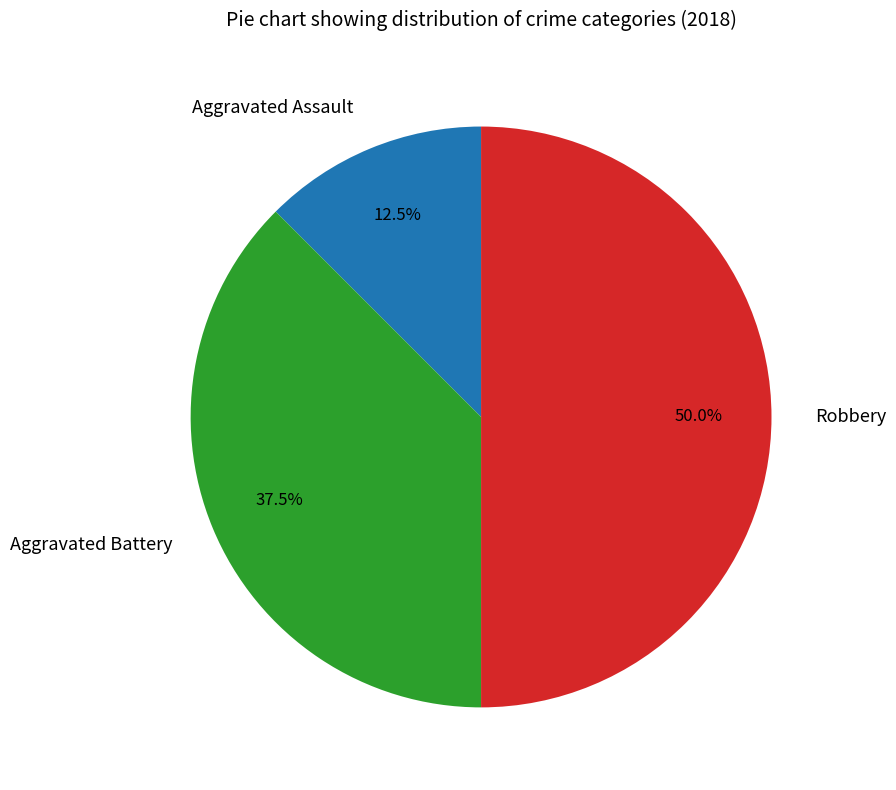

Is Aggravated Battery the majority of the pie?

No